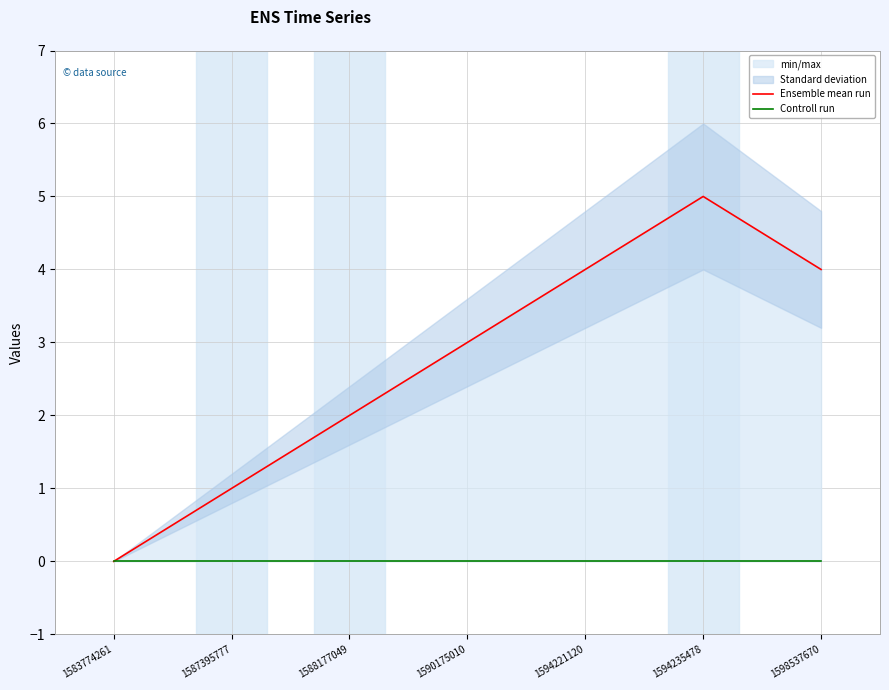

Which series changed the most between 1583774261 and 1590175010?

Ensemble mean run